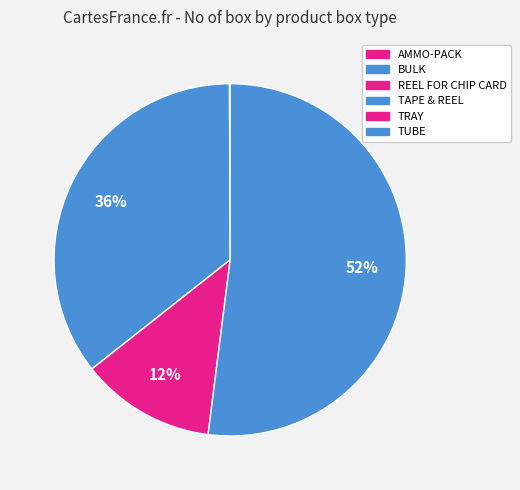

Rank the categories by value from highest to lowest.

TUBE, TAPE & REEL, TRAY, REEL FOR CHIP CARD, BULK, AMMO-PACK